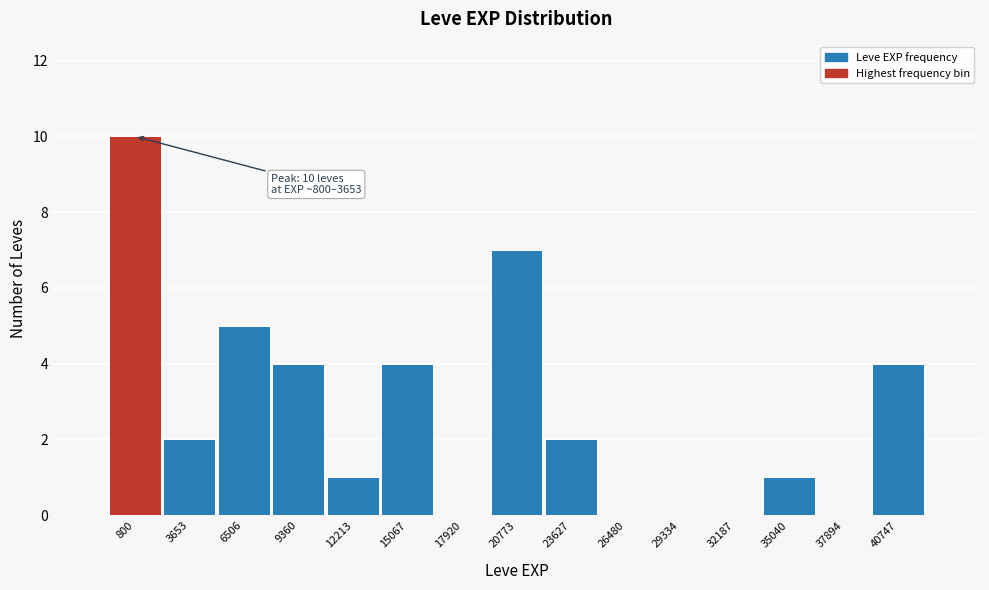

Reading left to right, list all the values displayed in this chart.

800=10	3653=2	6506=5	9360=4	12213=1	15067=4	17920=0	20773=7	23627=2	26480=0	29334=0	32187=0	35040=1	37894=0	40747=4